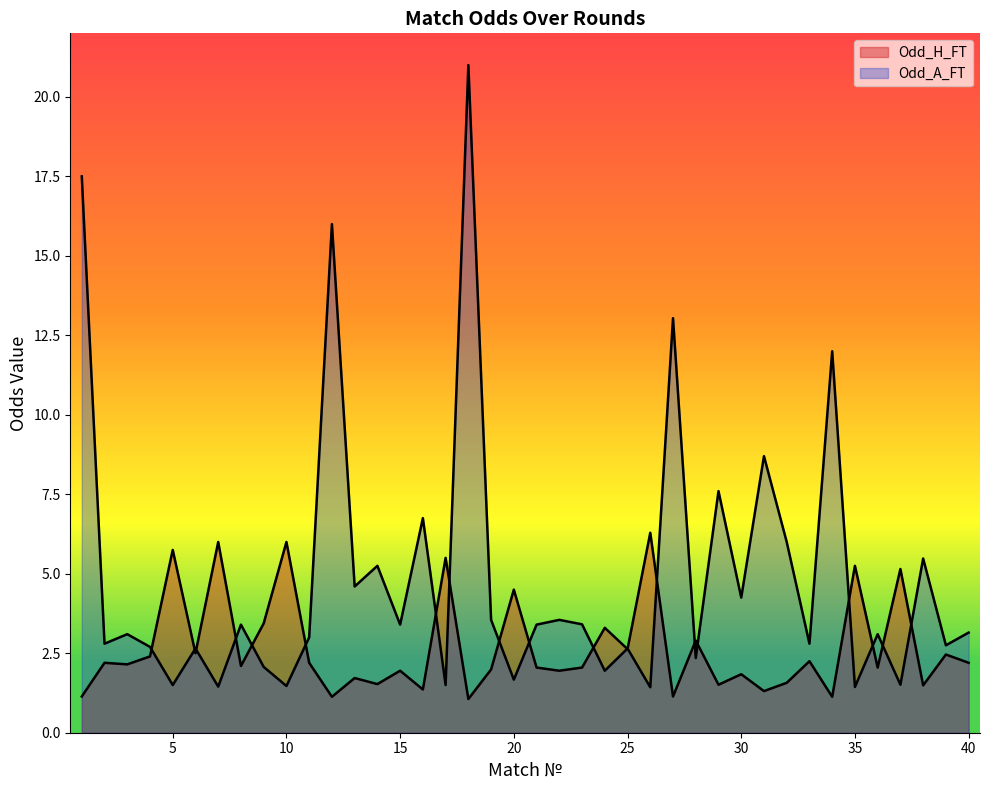

Where is Odd_A_FT nearest to the value 11?

34